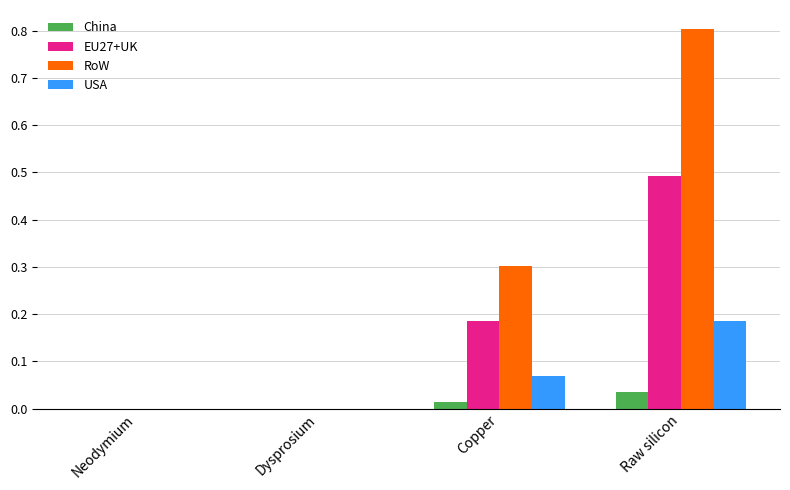

Which series has the largest total across all categories?

RoW